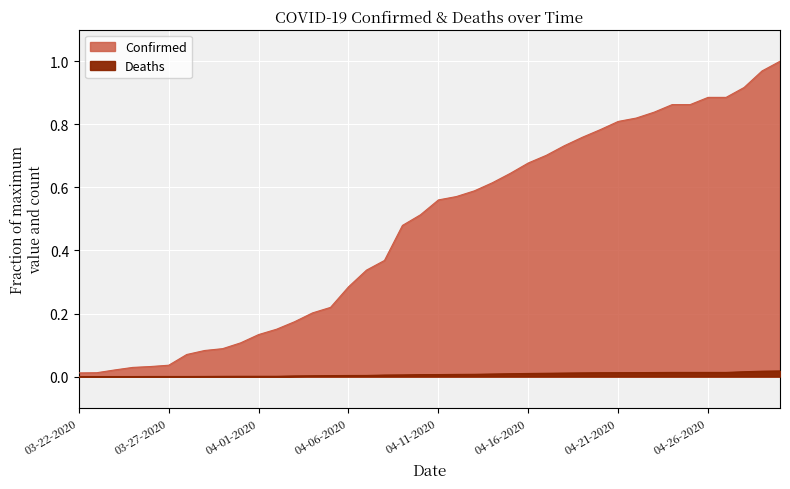

At which category is the sum across all series the highest?

04-30-2020